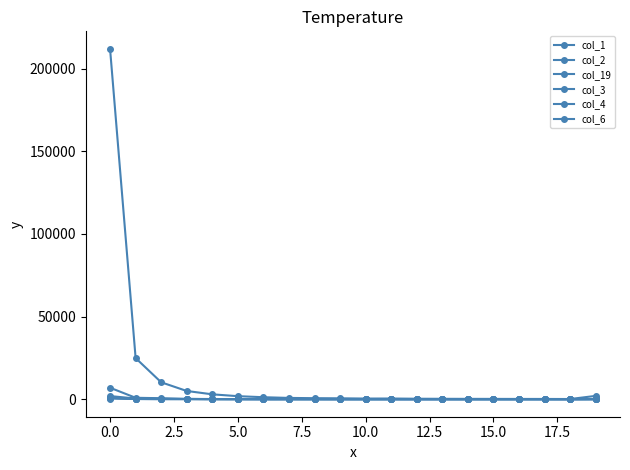

How many distinct data groups are displayed?

6